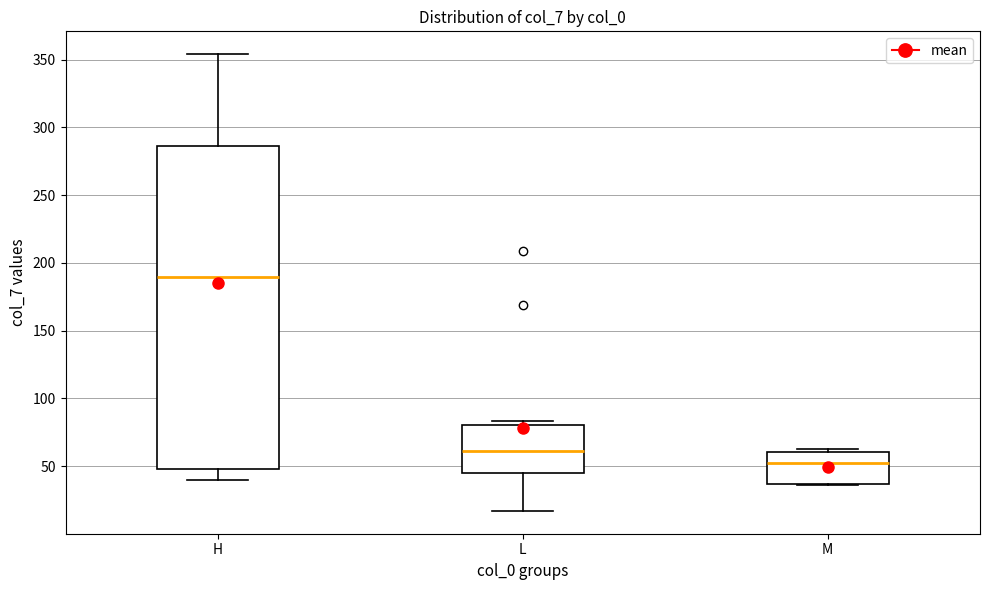

Where does the upper whisker of the box for H end on the y-axis? The values are not printed on the chart, so give them approximately, as read against the axis.

355